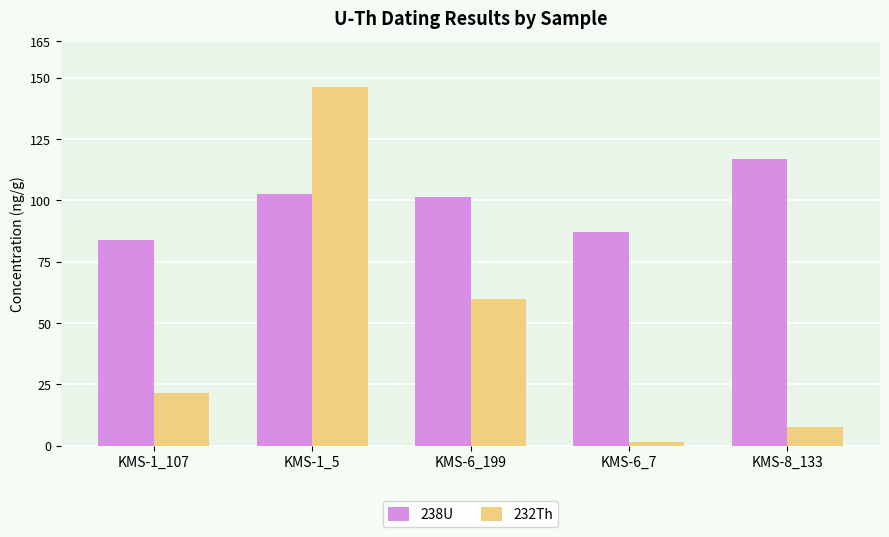

How many groups of bars are there?

5